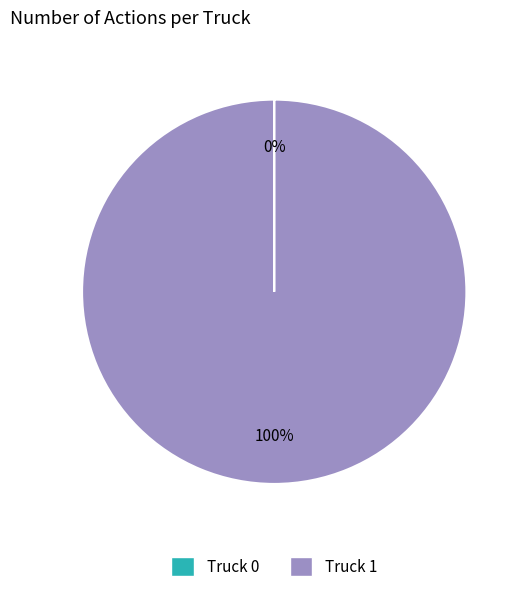

To the nearest percent, what is the difference between the largest and smallest slice percentages?

100%